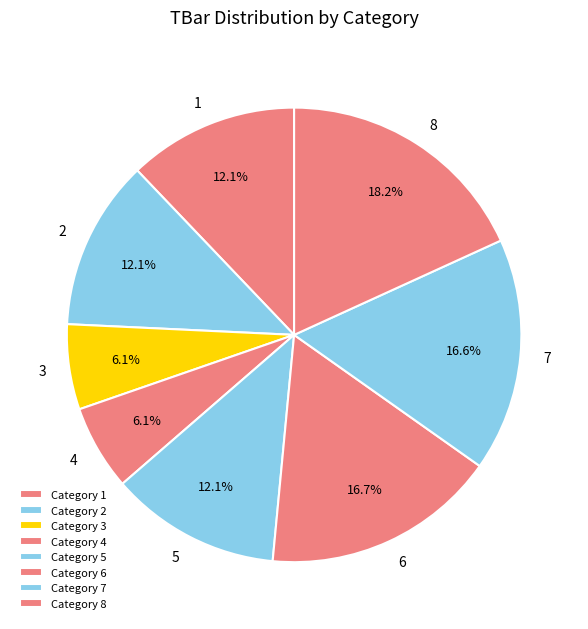

What is the ratio of the value at 4 to the value at 2?

0.5